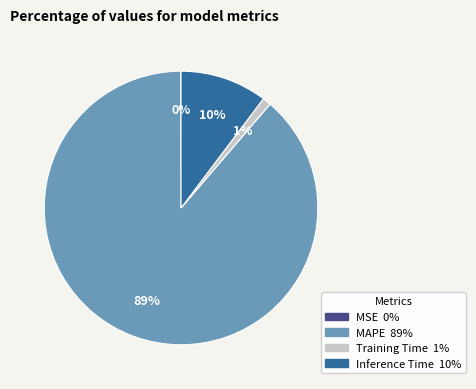

Combined, do Training Time and MAPE account for over 50%?

Yes